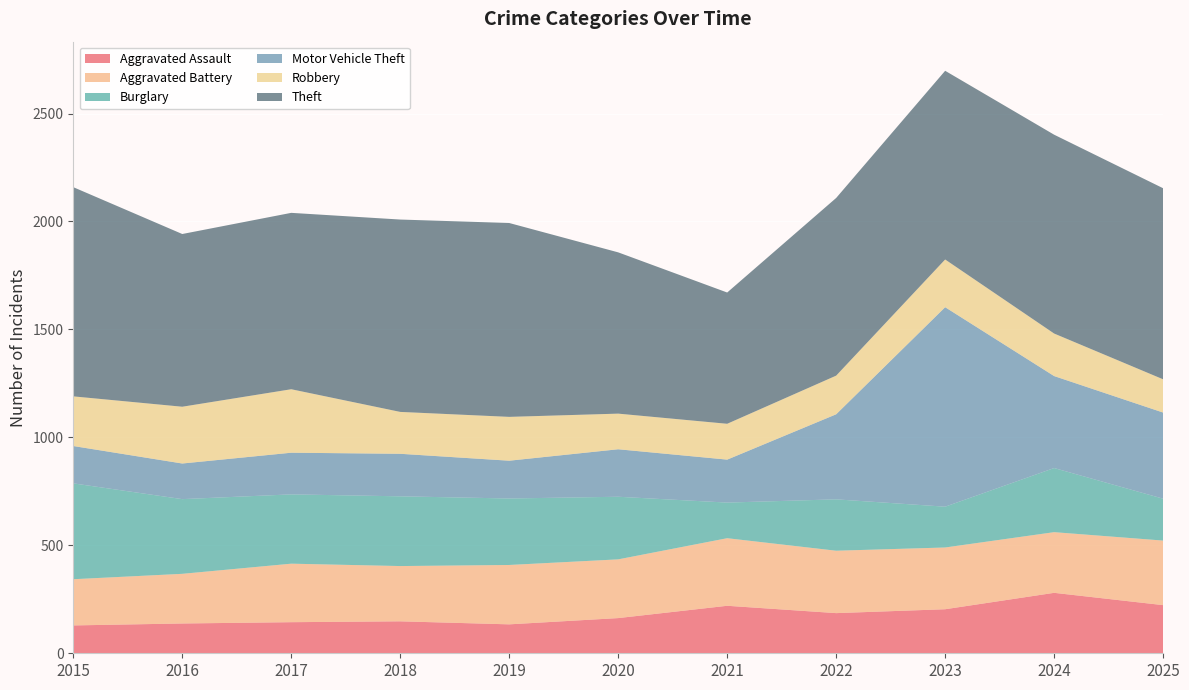

Reading left to right, extract all data points from this chart.

Aggravated Assault: 2015=129	2016=138	2017=144	2018=148	2019=134	2020=163	2021=220	2022=186	2023=204	2024=280	2025=223
Aggravated Battery: 2015=214	2016=230	2017=271	2018=256	2019=275	2020=272	2021=313	2022=289	2023=286	2024=281	2025=299
Burglary: 2015=444	2016=346	2017=321	2018=323	2019=308	2020=290	2021=165	2022=238	2023=189	2024=297	2025=194
Motor Vehicle Theft: 2015=173	2016=165	2017=193	2018=197	2019=175	2020=220	2021=199	2022=394	2023=924	2024=426	2025=399
Robbery: 2015=230	2016=263	2017=294	2018=194	2019=203	2020=165	2021=166	2022=179	2023=221	2024=197	2025=154
Theft: 2015=969	2016=800	2017=817	2018=891	2019=898	2020=747	2021=608	2022=823	2023=874	2024=921	2025=885